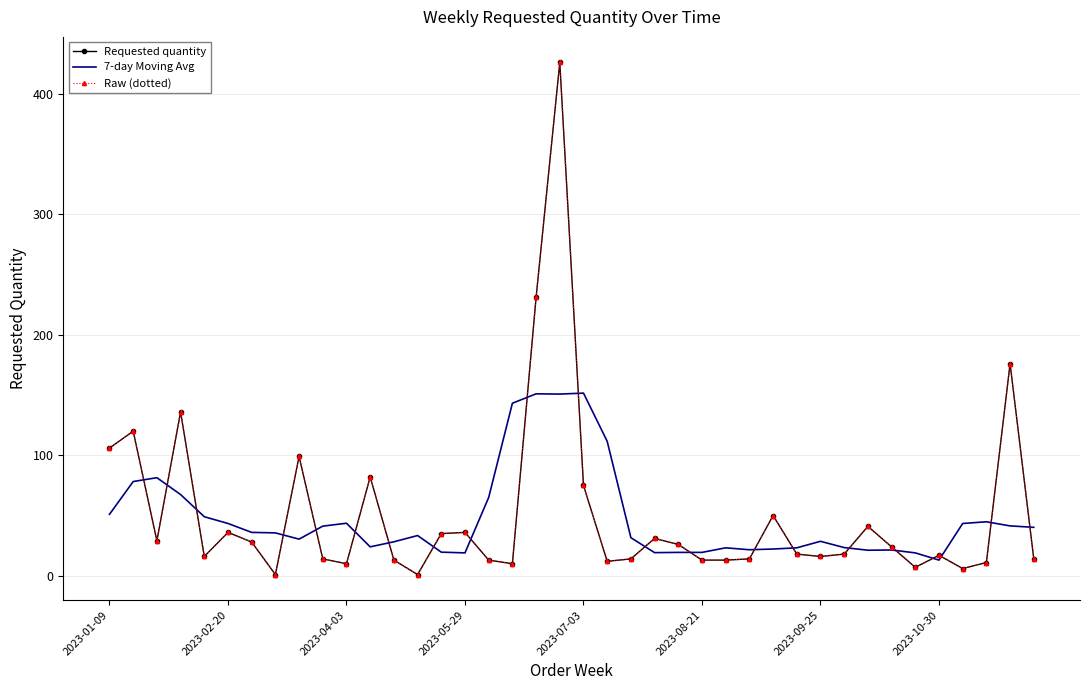

True or false: Raw (dotted) and Requested quantity intersect in this chart.

False